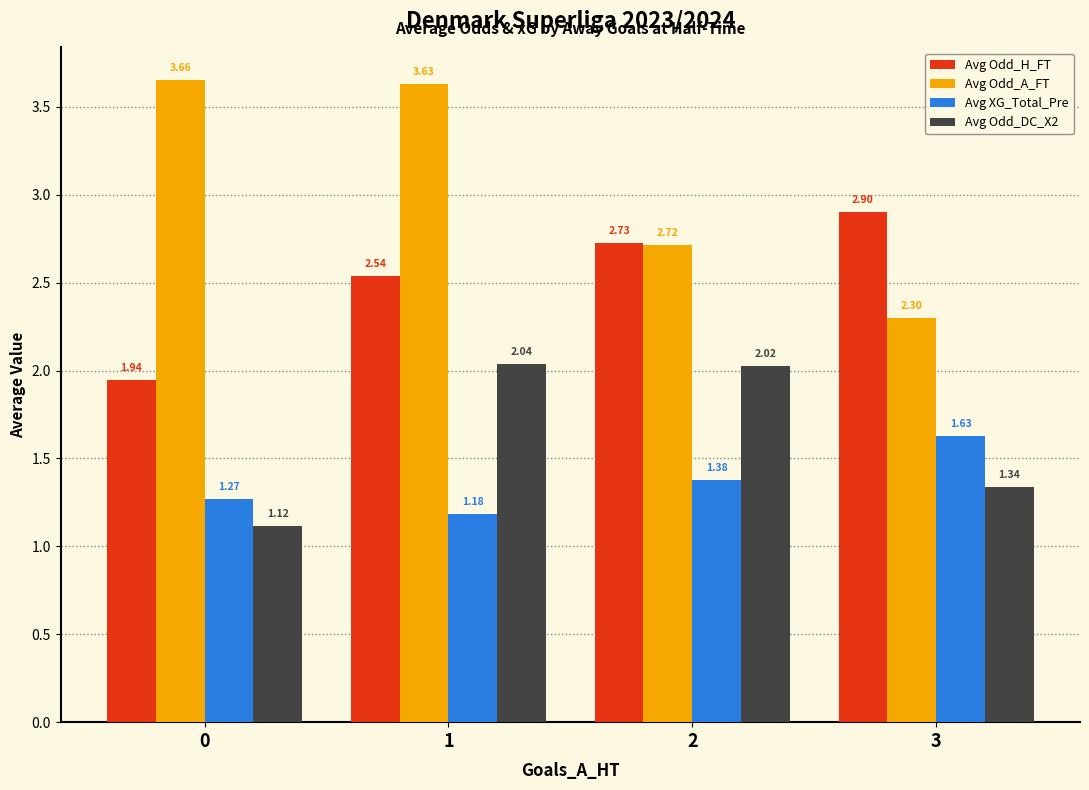

At which category is the sum across all series the highest?

1